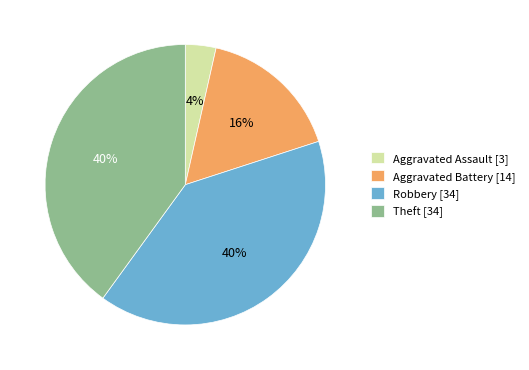

Is the sum of Aggravated Battery [14] and Robbery [34] greater than half?

Yes